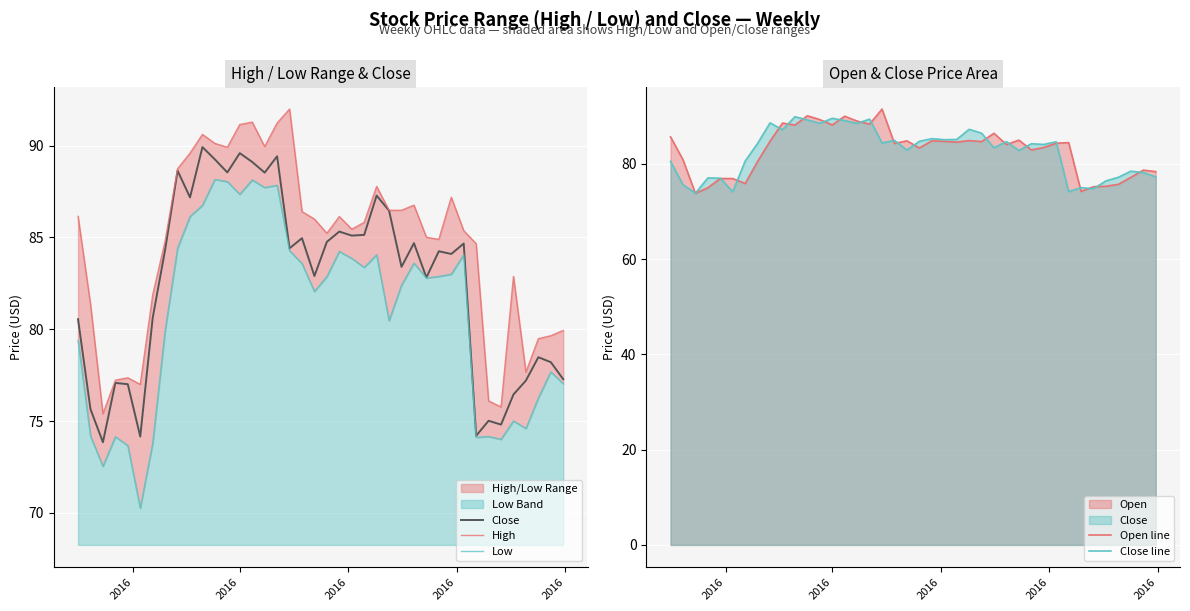

How many times do Open line and Close cross each other?

22